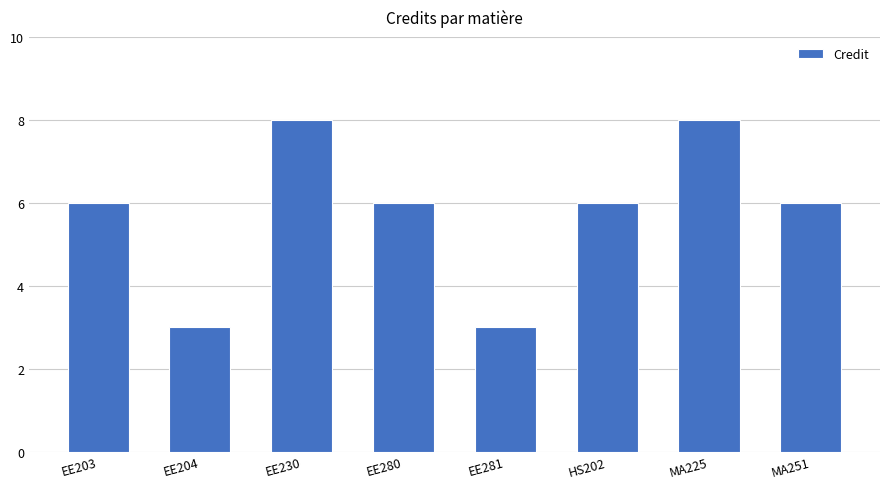

Reading left to right, what are all the values shown in this chart?

EE203=6	EE204=3	EE230=8	EE280=6	EE281=3	HS202=6	MA225=8	MA251=6